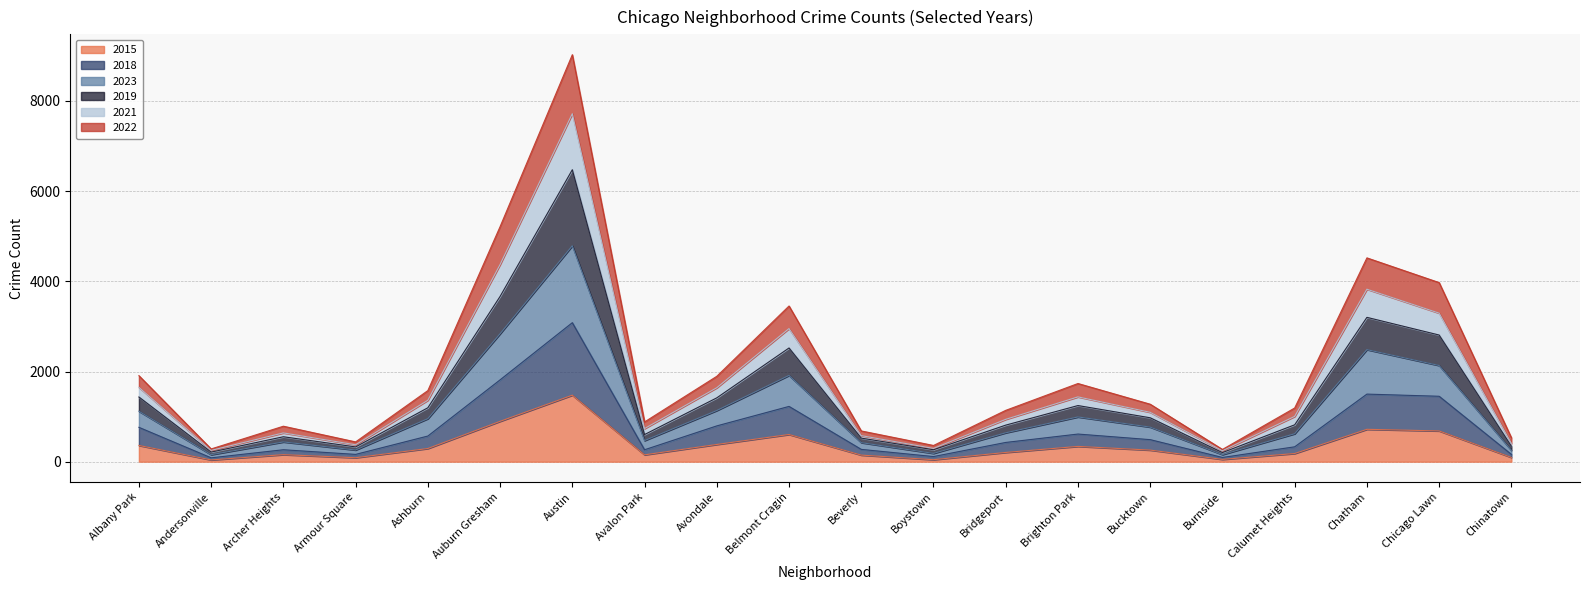

In 2019, how many points are higher than both neighbors (excluding endpoints)?

5